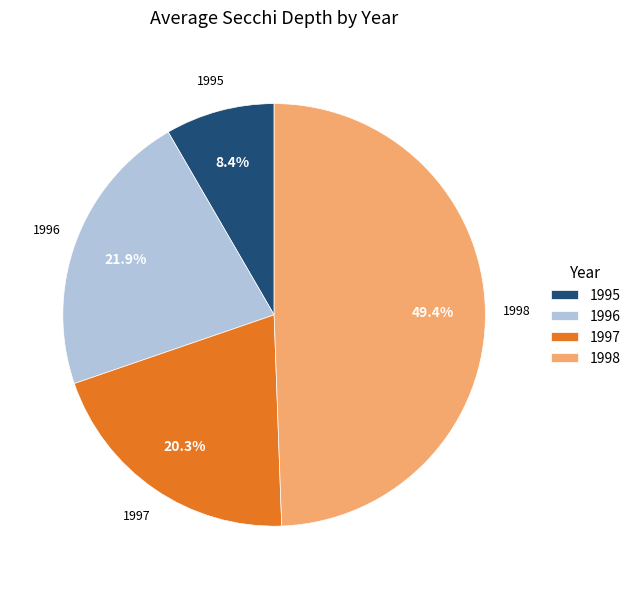

Which has a higher value, 1995 or 1998?

1998